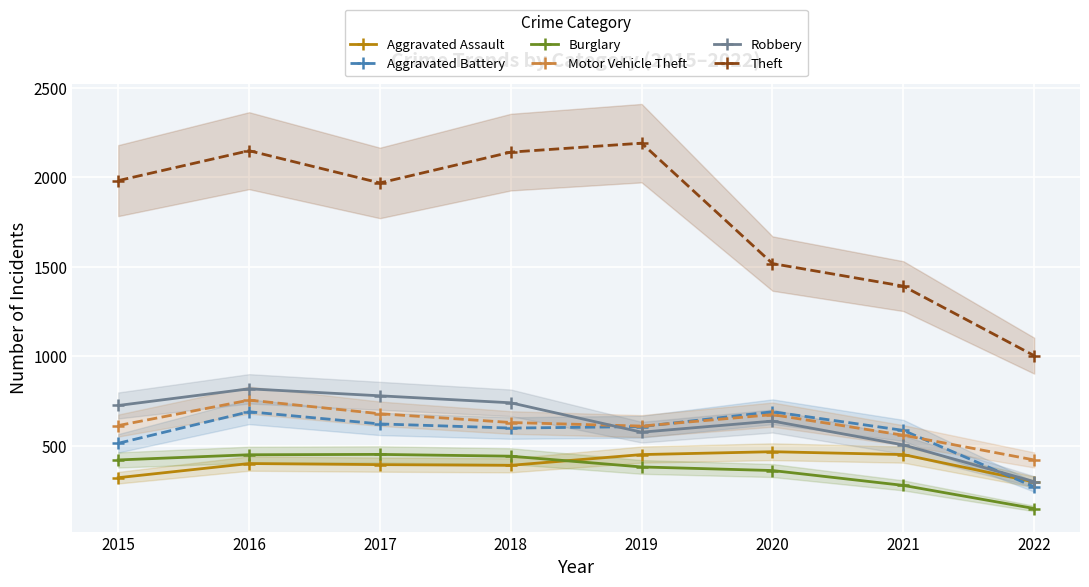

Where does the Aggravated Assault series first go above 402?

2019